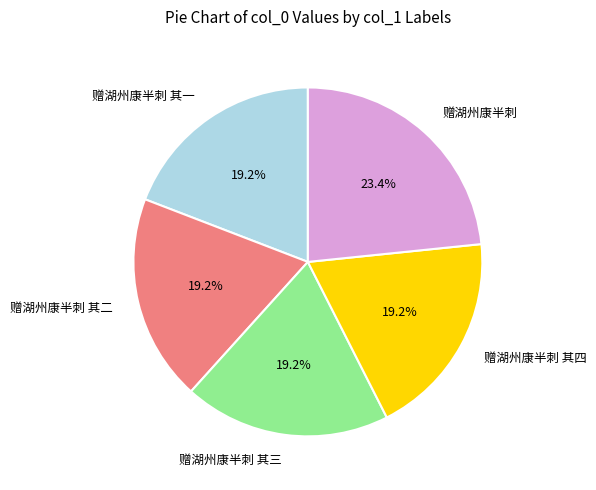

What percentage is the 赠湖州康半刺 其四 slice, to the nearest percent?

19%